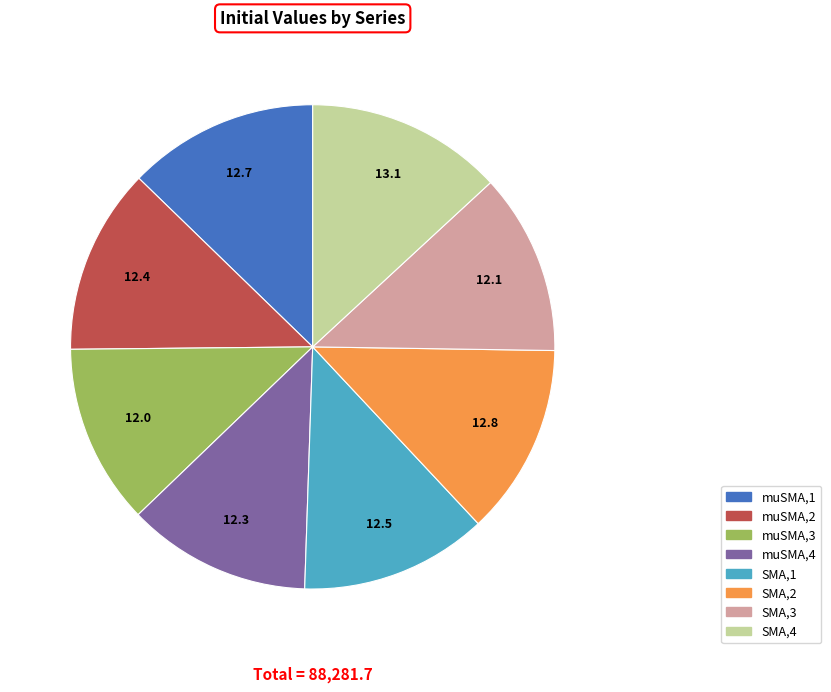

Do SMA,1 and SMA,4 together represent more than half of the pie?

No